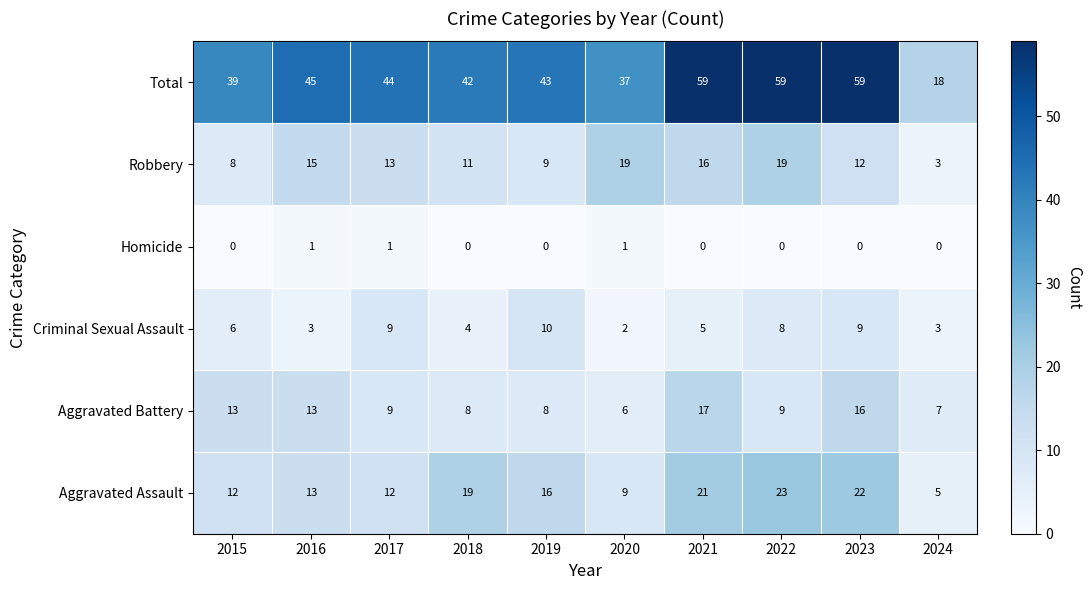

Rank the series by their maximum value, from highest to lowest.

Total, Aggravated Assault, Robbery, Aggravated Battery, Criminal Sexual Assault, Homicide